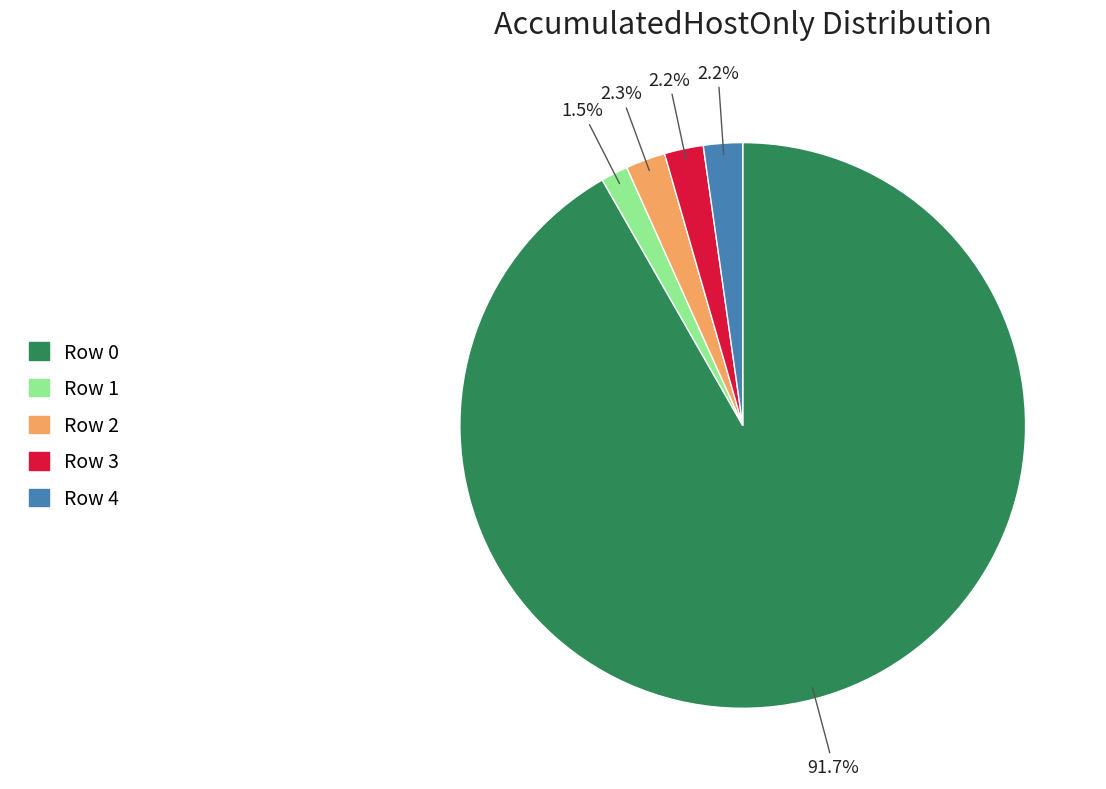

To the nearest percent, what percentage of the pie is Row 4?

2%